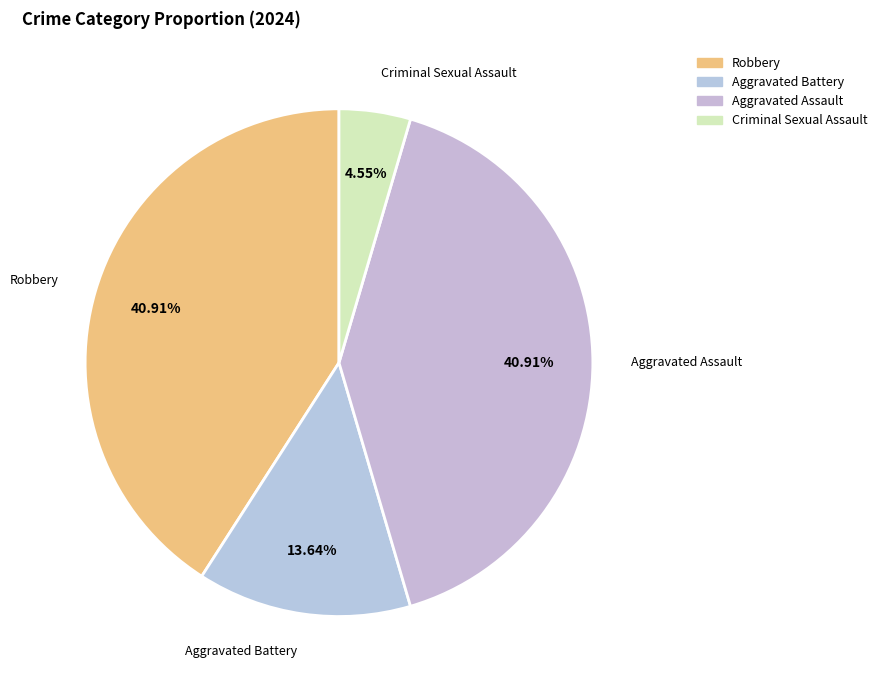

Is there any slice that represents more than half of the pie?

No